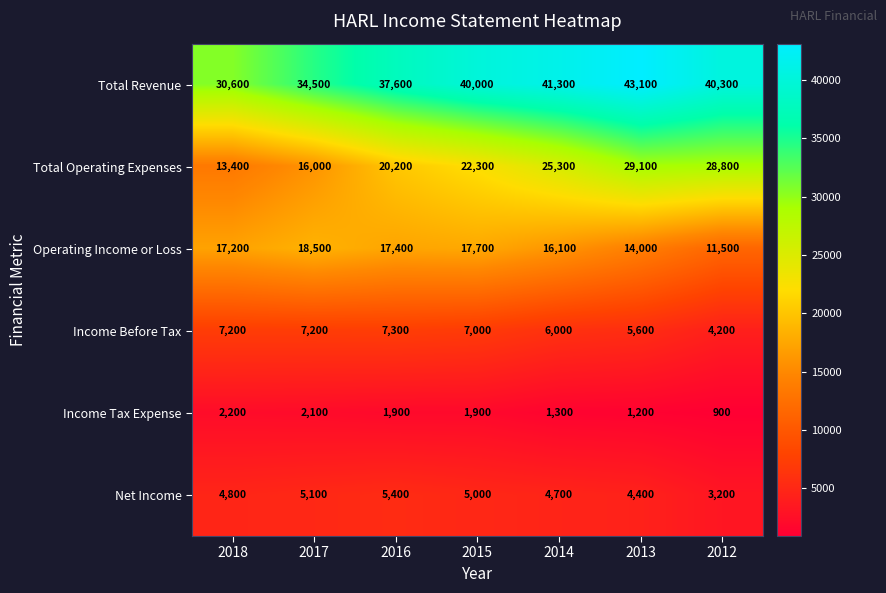

True or false: Total Operating Expenses has a value of 13400 at 2018.

True